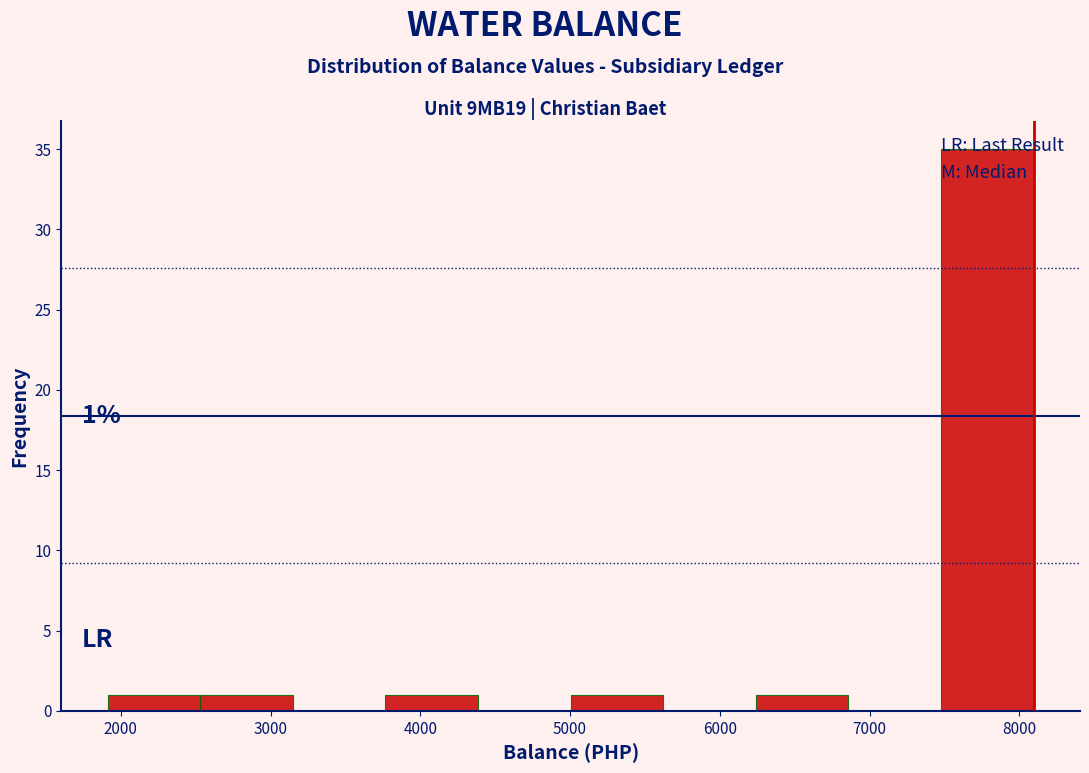

Over which range of the x-axis is the bar tallest?

7500 to 8100